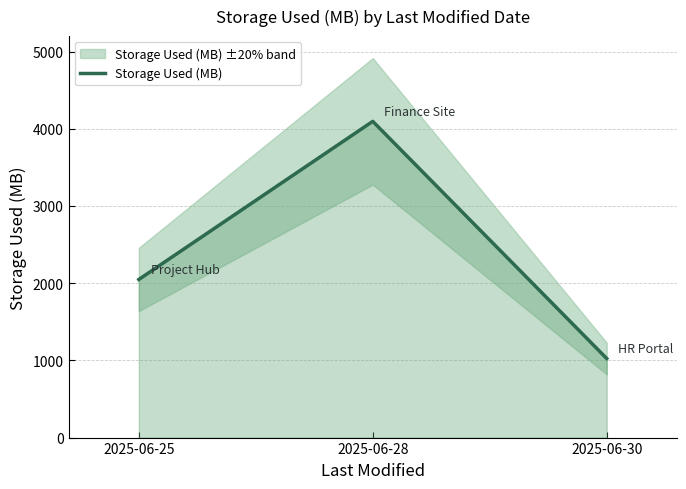

List the labels in order of value, largest first.

2025-06-28, 2025-06-25, 2025-06-30